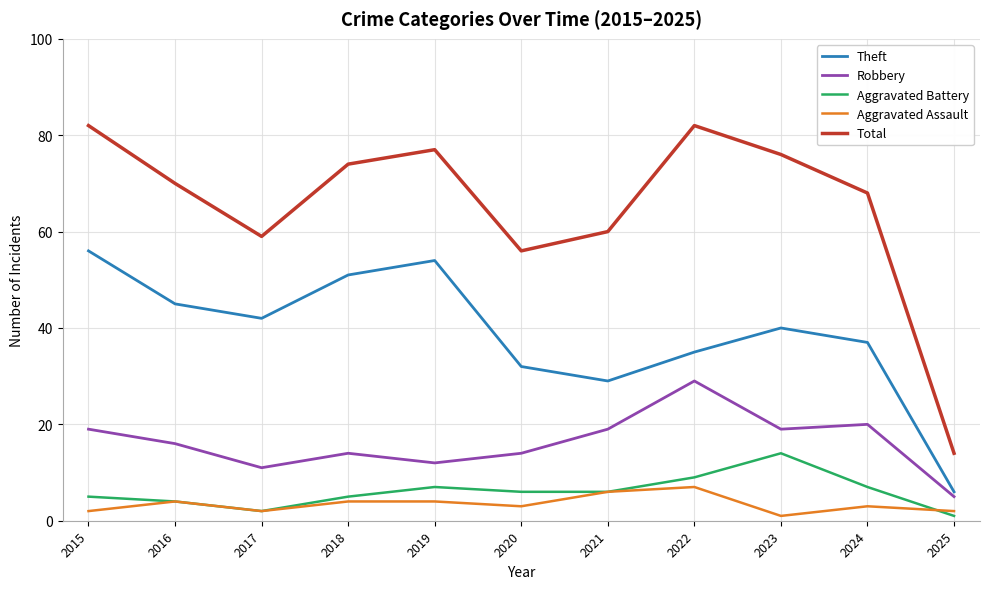

What are all the series names shown in the legend?

Theft, Robbery, Aggravated Battery, Aggravated Assault, Total